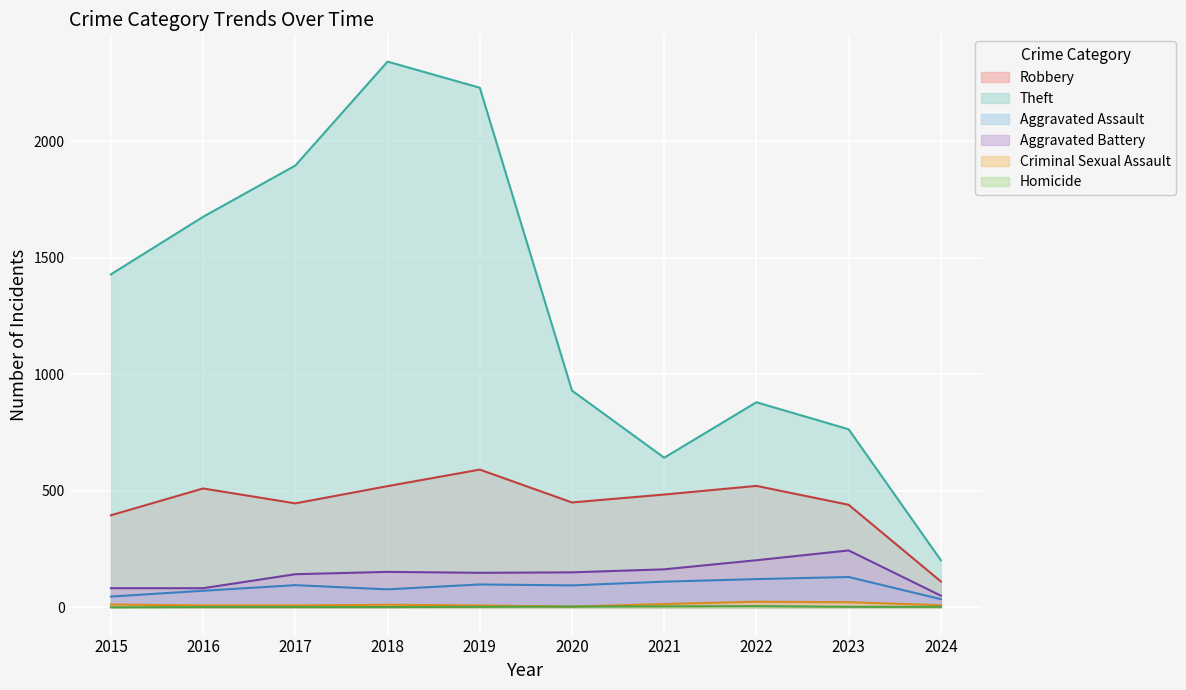

True or false: Robbery and Criminal Sexual Assault cross at least once.

False